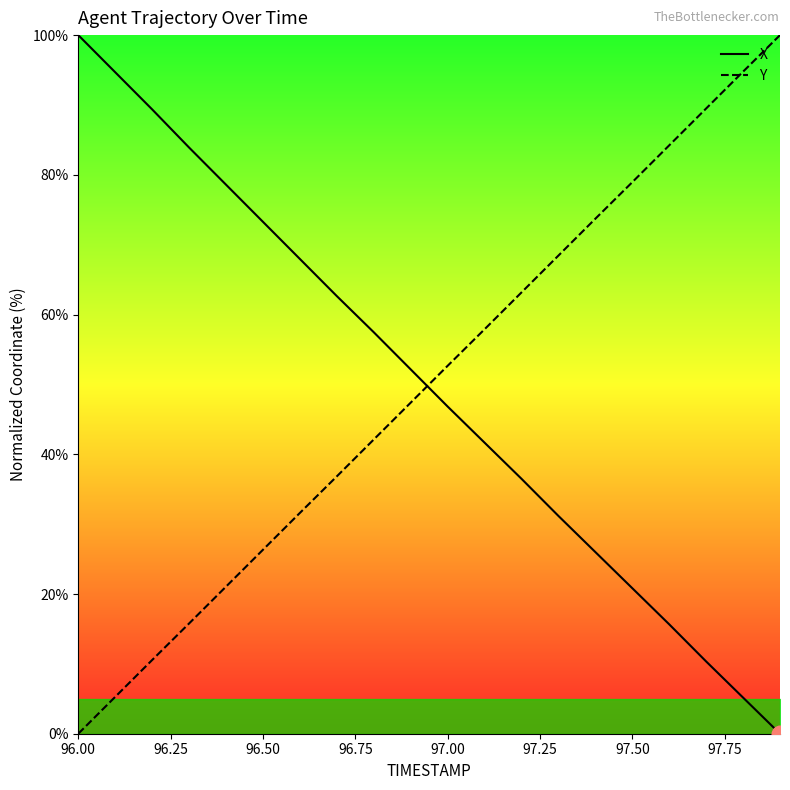

How many times do Y and X cross each other?

1